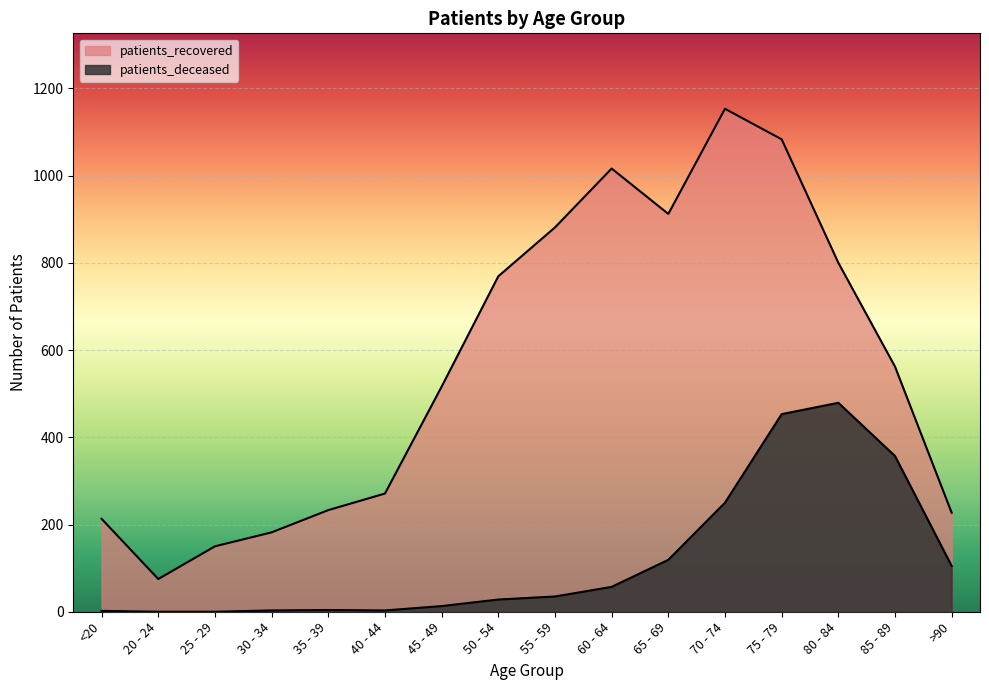

The value of patients_recovered at 35 - 39 is 233. True or false?

True